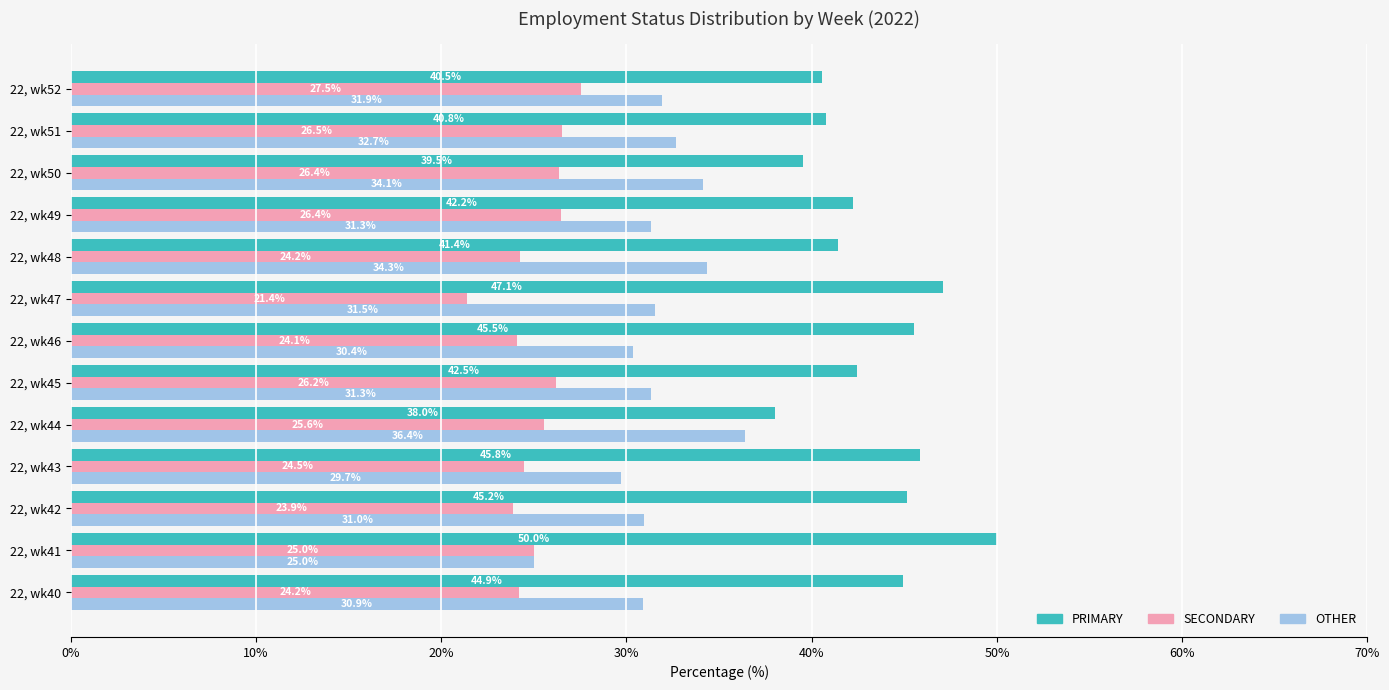

What is the approximate value of SECONDARY at 22, wk44?

25.6